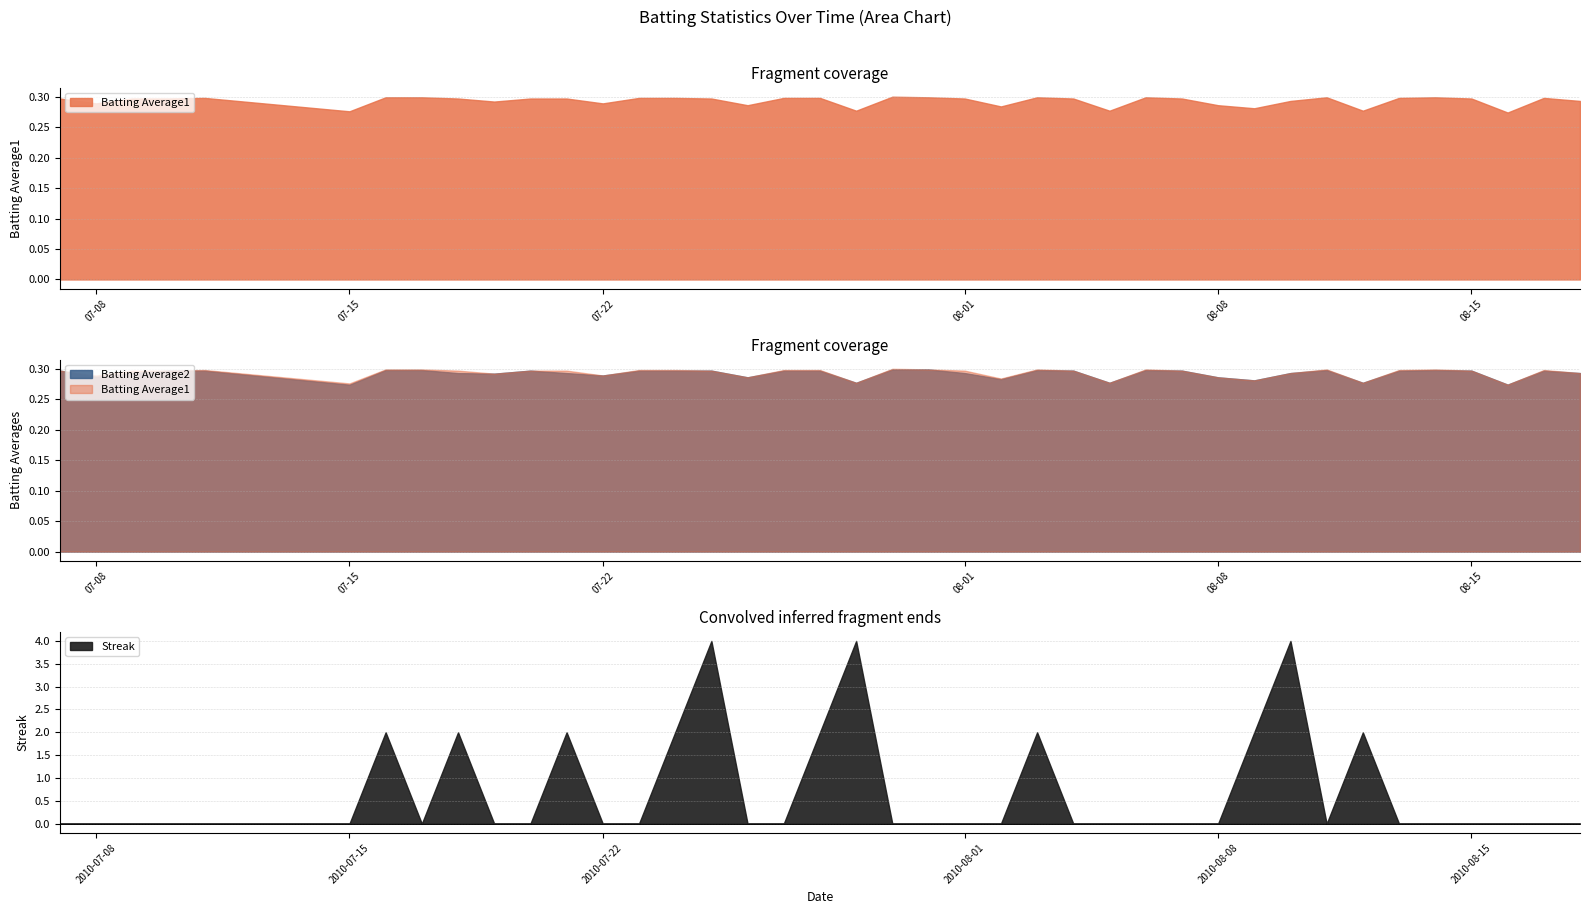

True or false: Streak has a value of 0.0 at 2010-07-31.

True